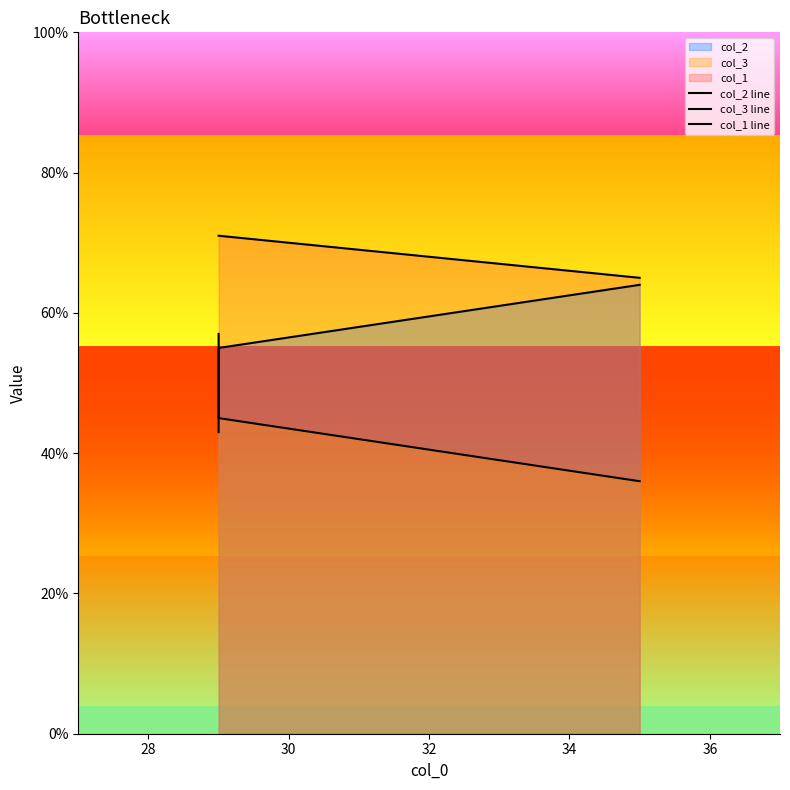

Rank the series by their average value, from lowest to highest.

col_3 line, col_2 line, col_1 line